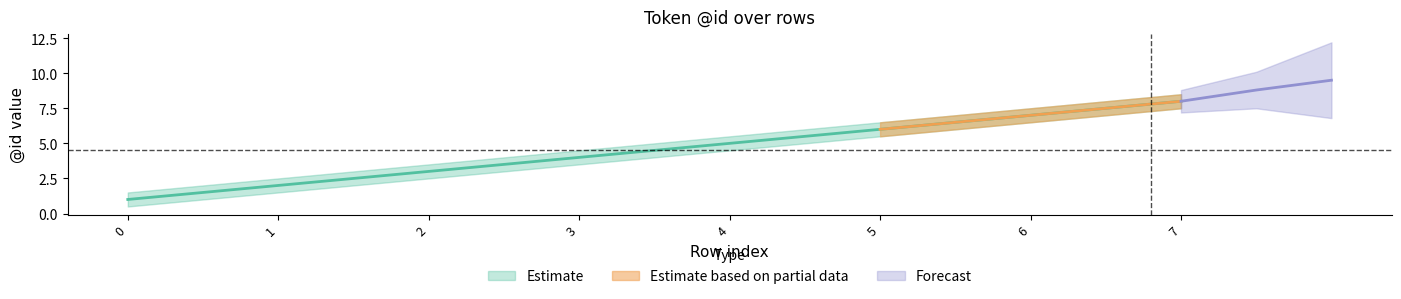

What is the difference between the highest and lowest values at 5?

1.0